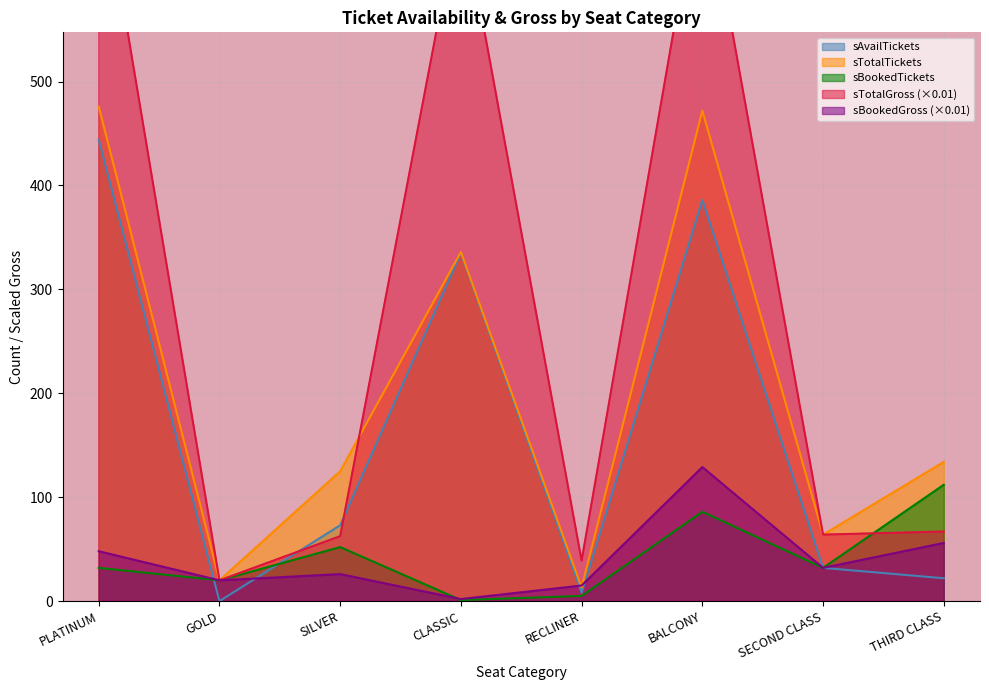

At how many categories does at least one series exceed 567?

3